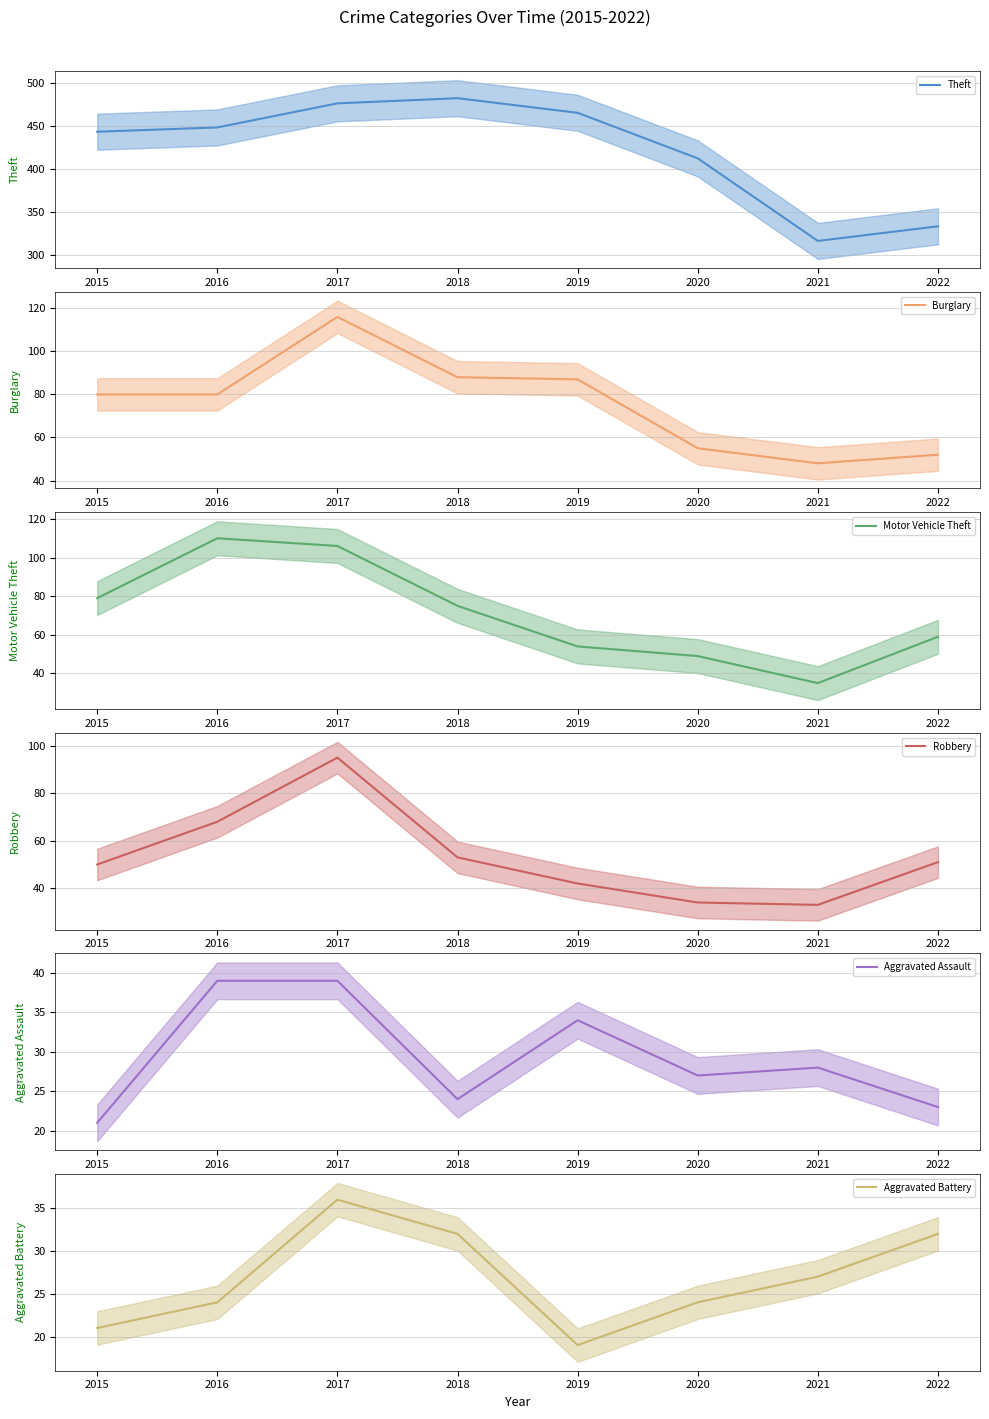

What is the average value of the Motor Vehicle Theft series?

71